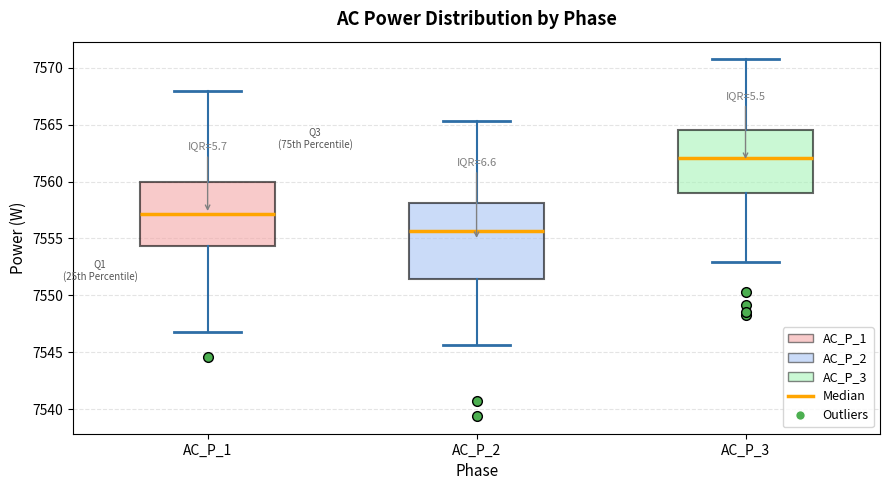

Which box has the highest median line?

AC_P_3